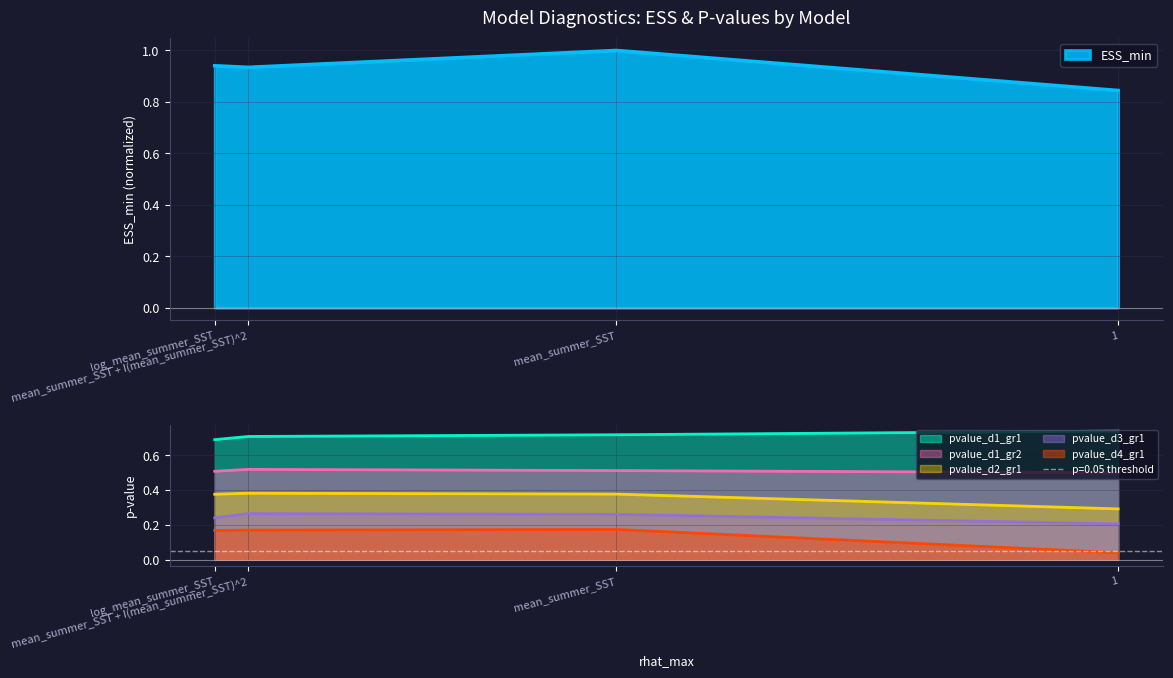

What position from the right is log_mean_summer_SST?

1